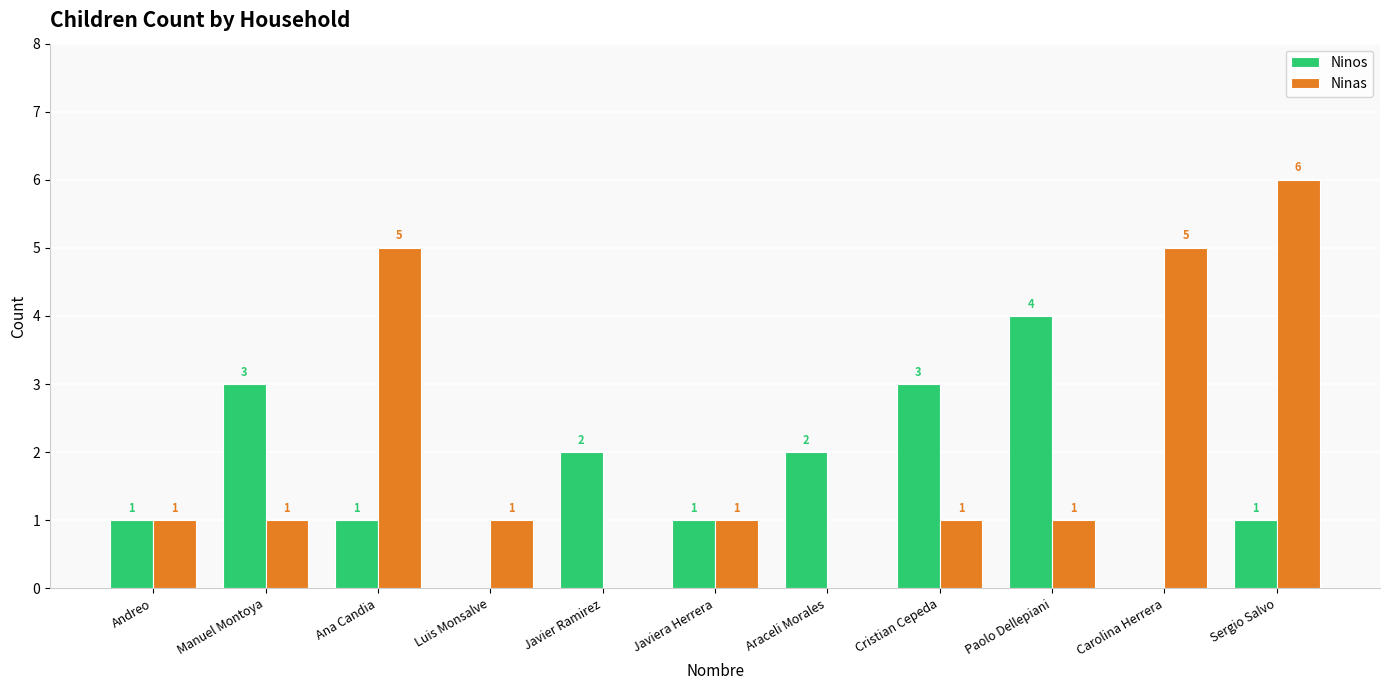

How many groups of bars are there?

11